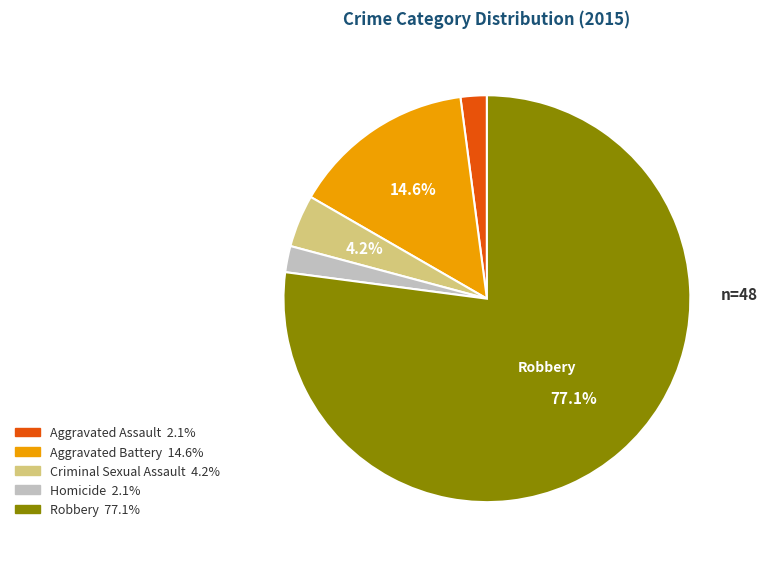

Is Aggravated Assault the majority of the pie?

No